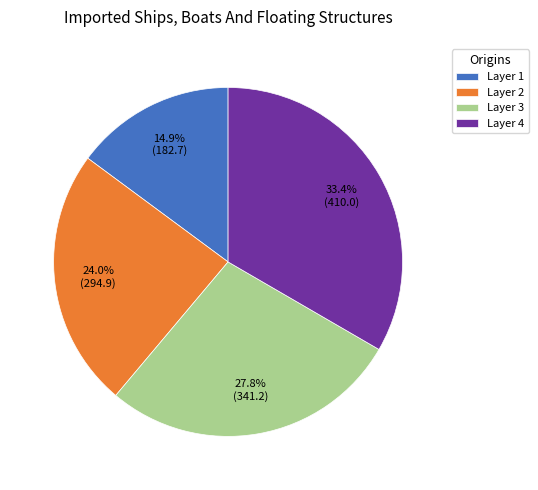

Is the sum of Layer 1 and Layer 2 greater than half?

No